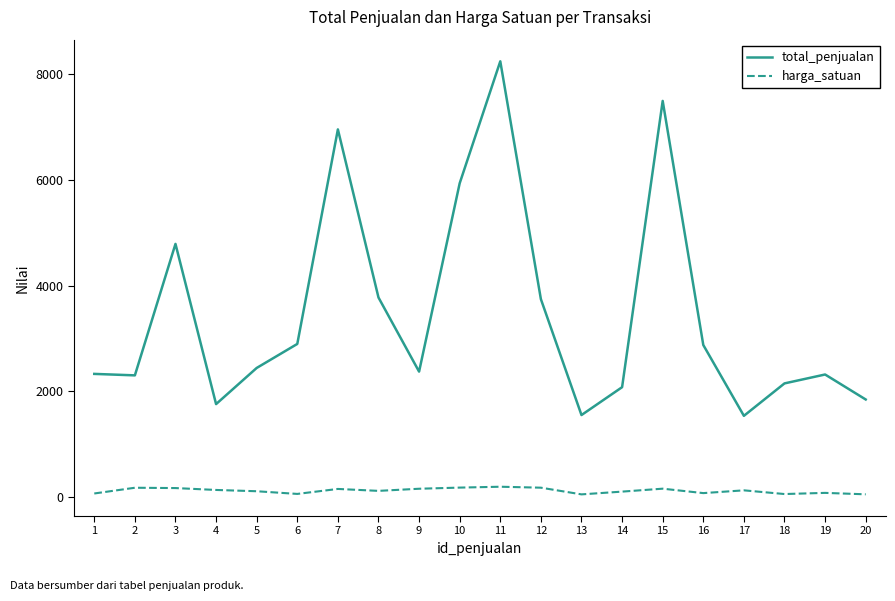

Is the value of total_penjualan at 6 greater than the value of harga_satuan at 5?

Yes